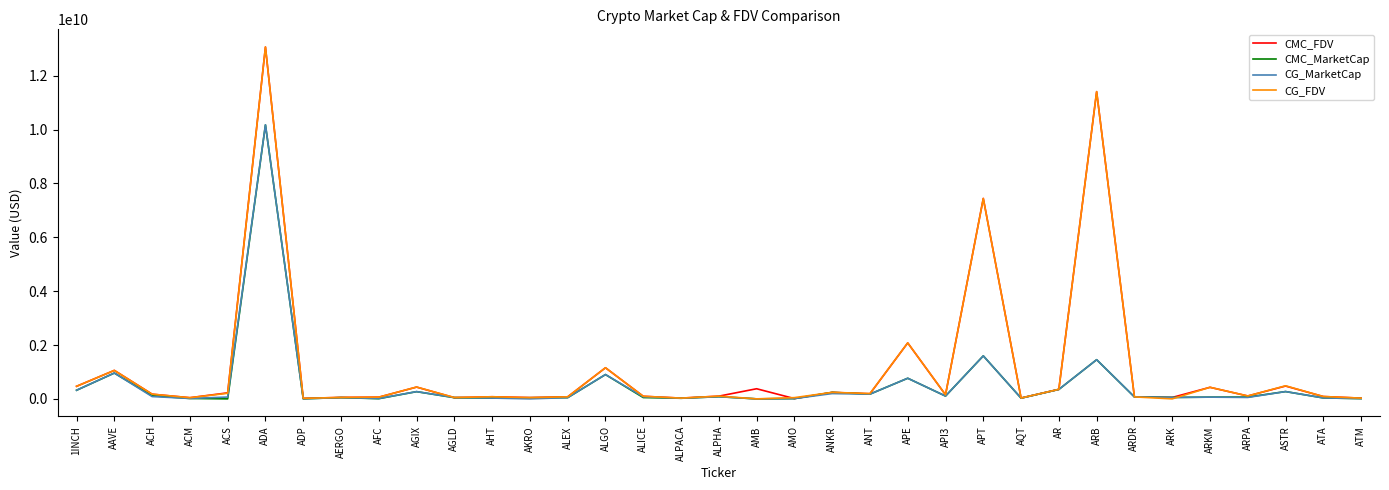

At which label is CMC_FDV closest to 6539069339?

APT